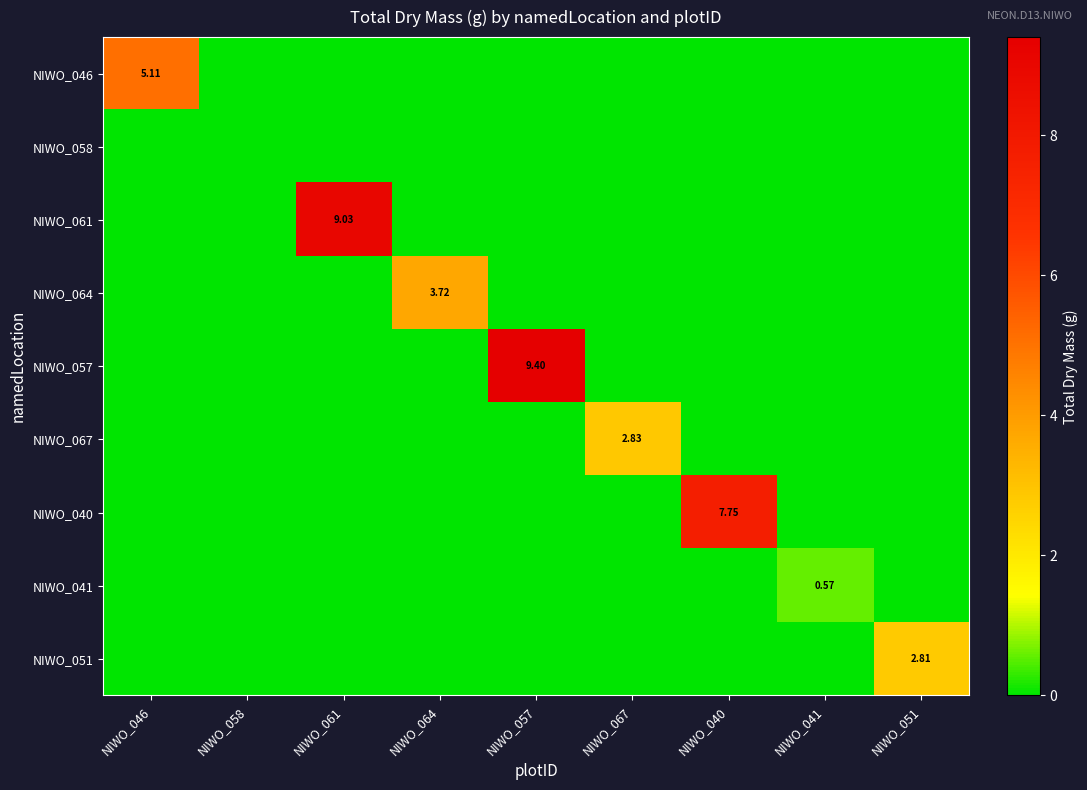

The NIWO_067 series shows 0.0 at NIWO_057. True or false?

True